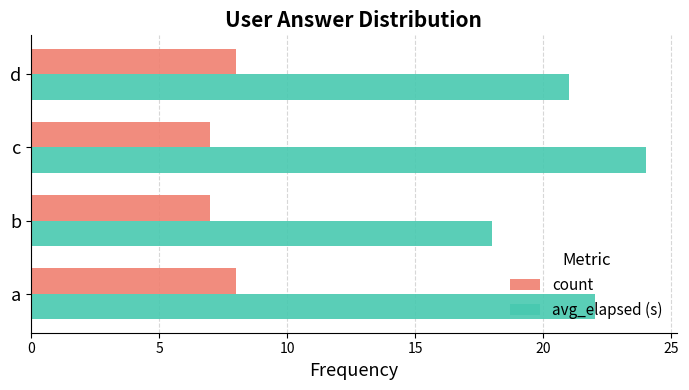

What is the sum of the avg_elapsed (s) values at c and a?

46